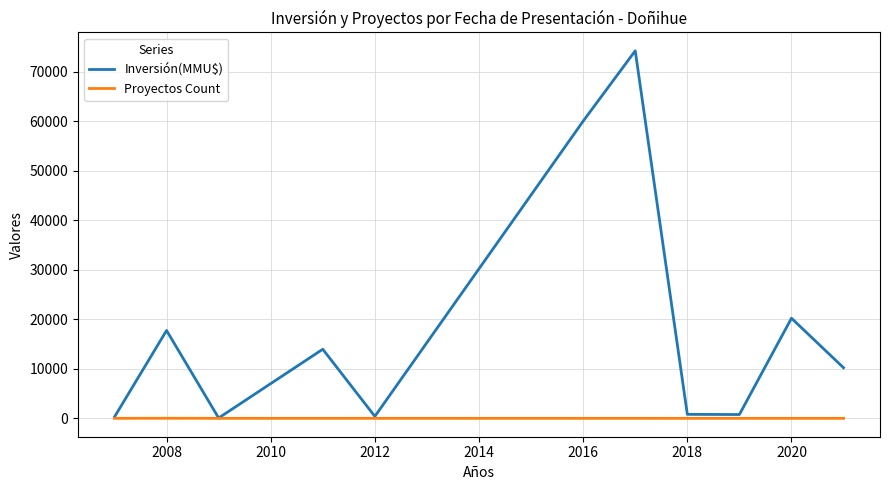

List the series in order of their peak value, highest first.

Inversión(MMU$), Proyectos Count